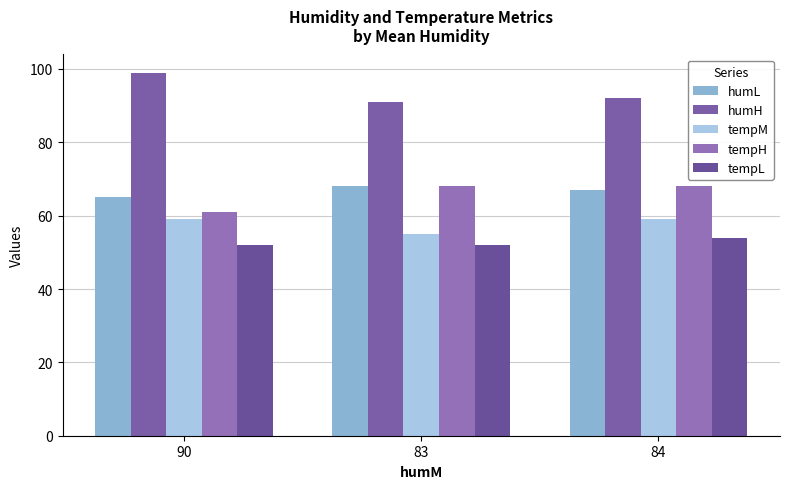

What is the label of the 3rd bar from the left?

84